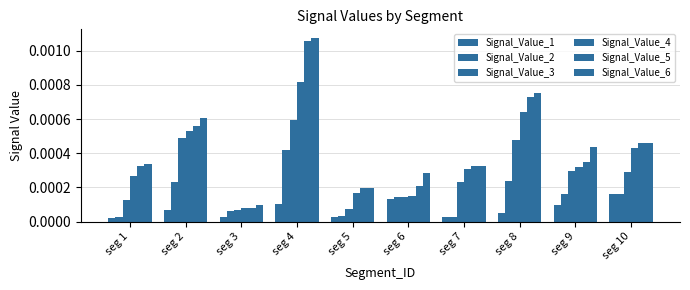

How many data points does each series have?

10